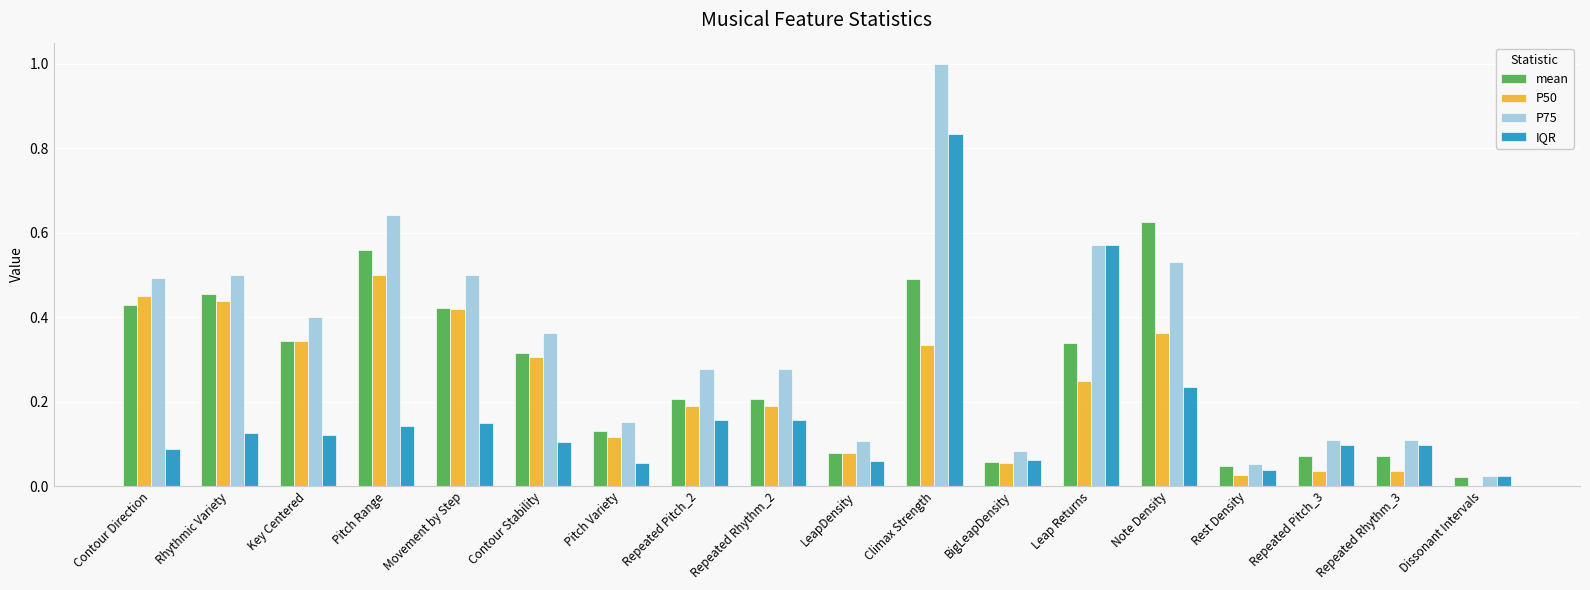

Between Repeated Rhythm_2 and Leap Returns, which series saw the biggest shift?

IQR